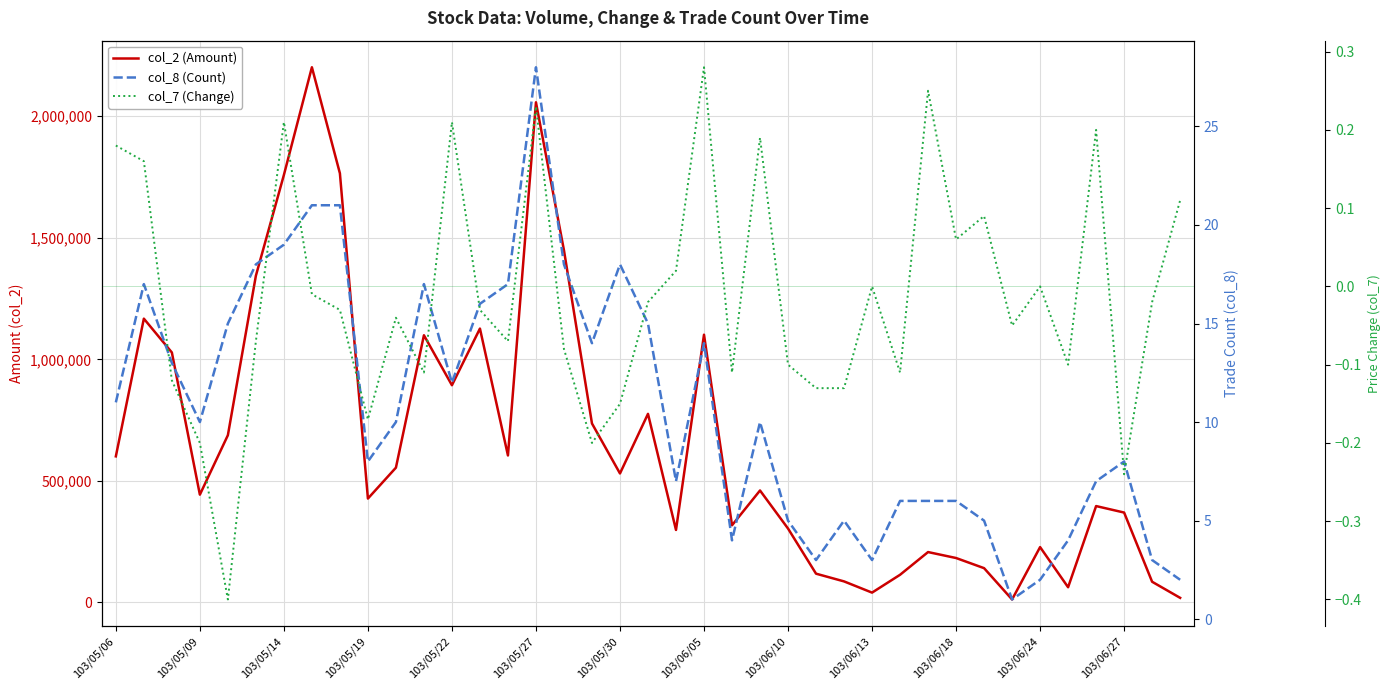

How many interior local peaks does the col_7 (Change) series have?

11